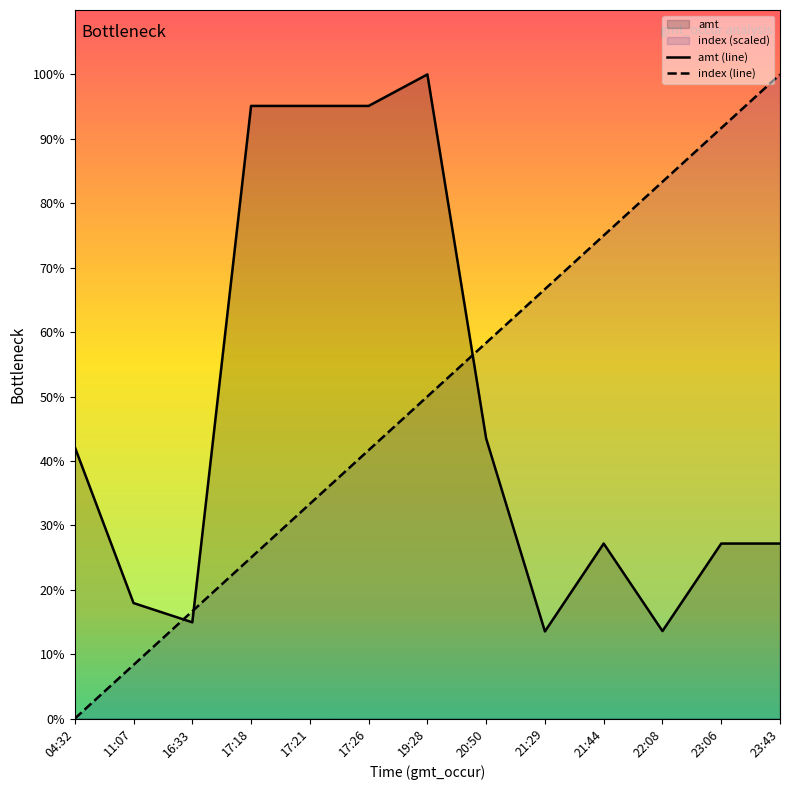

Which series has the widest spread of values?

index (line)